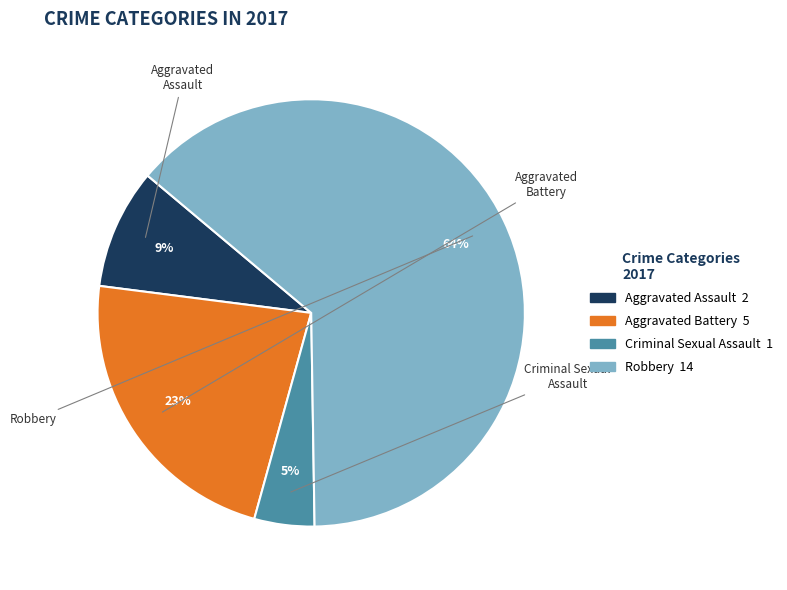

Is it true that Aggravated Assault is 9% of the pie?

True